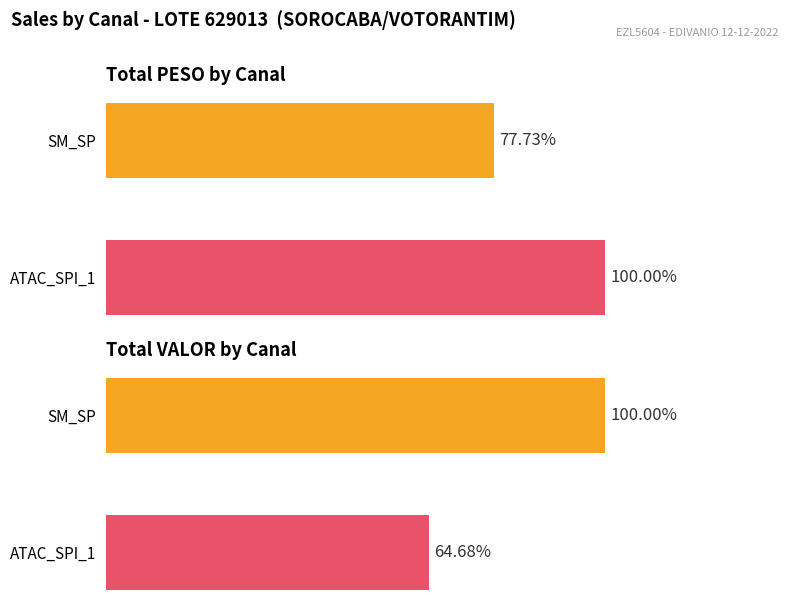

How many data points in VALOR (R$) are above 68224?

1